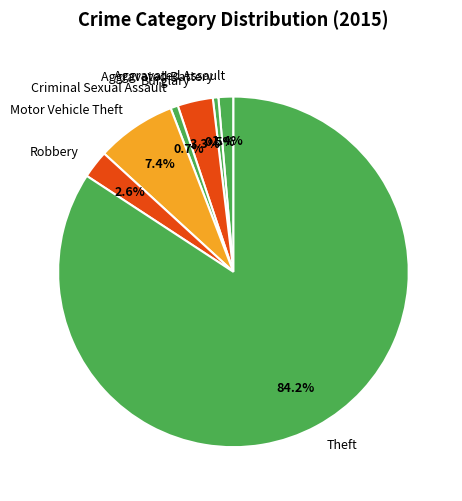

To the nearest percent, what is the difference between the largest and smallest slice percentages?

84%